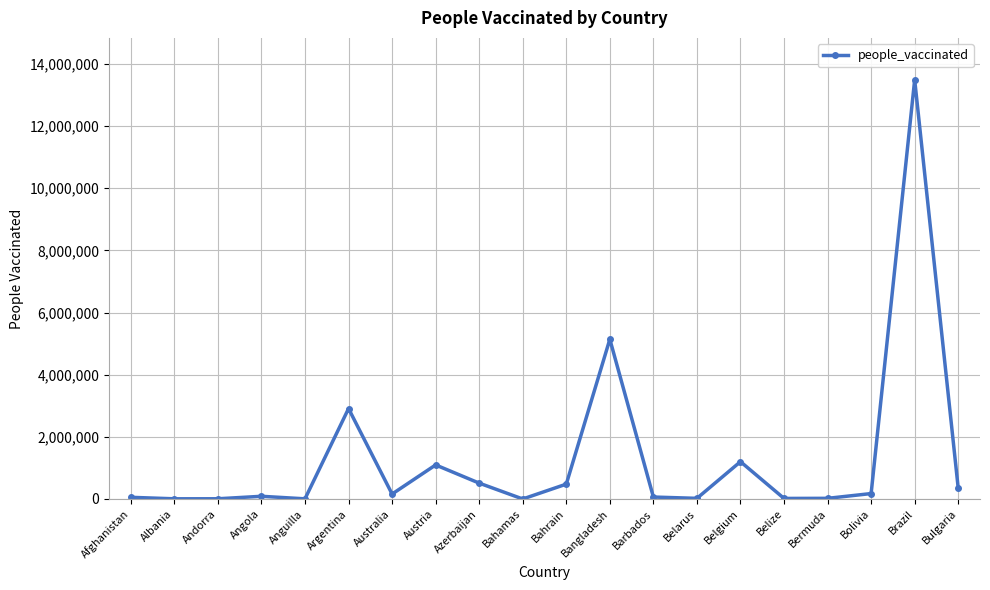

At which label is the value closest to 6743658?

Bangladesh